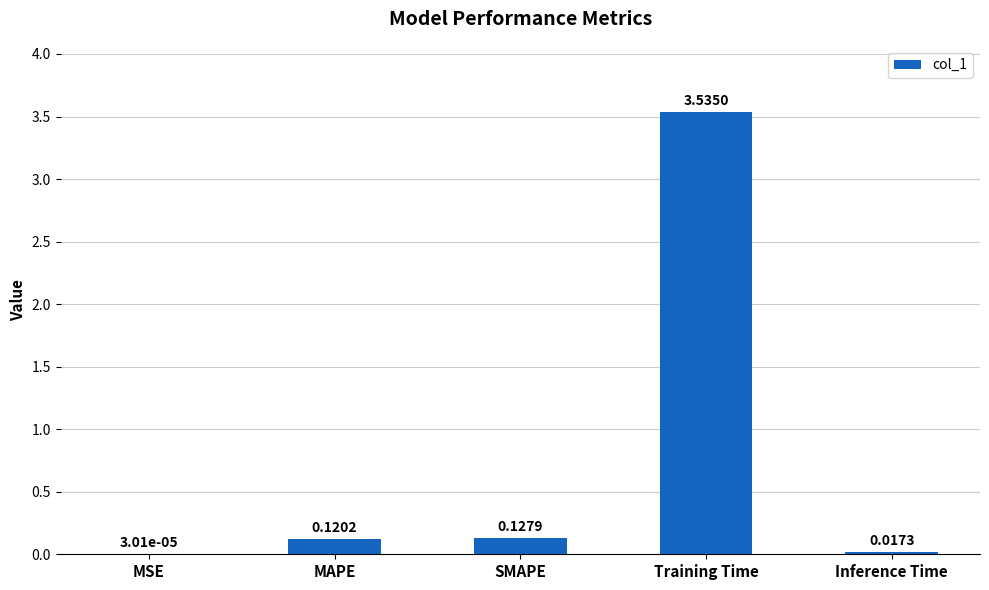

What is the change in value from MSE to SMAPE?

+0.1